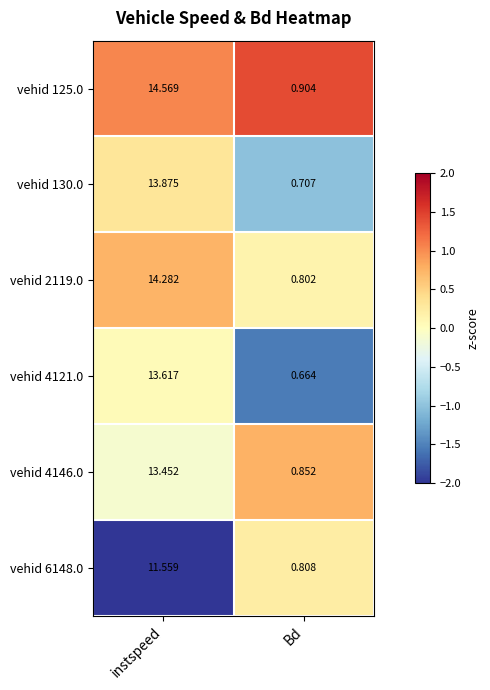

List the labels in order of vehid 125.0 value, smallest first.

Bd, instspeed